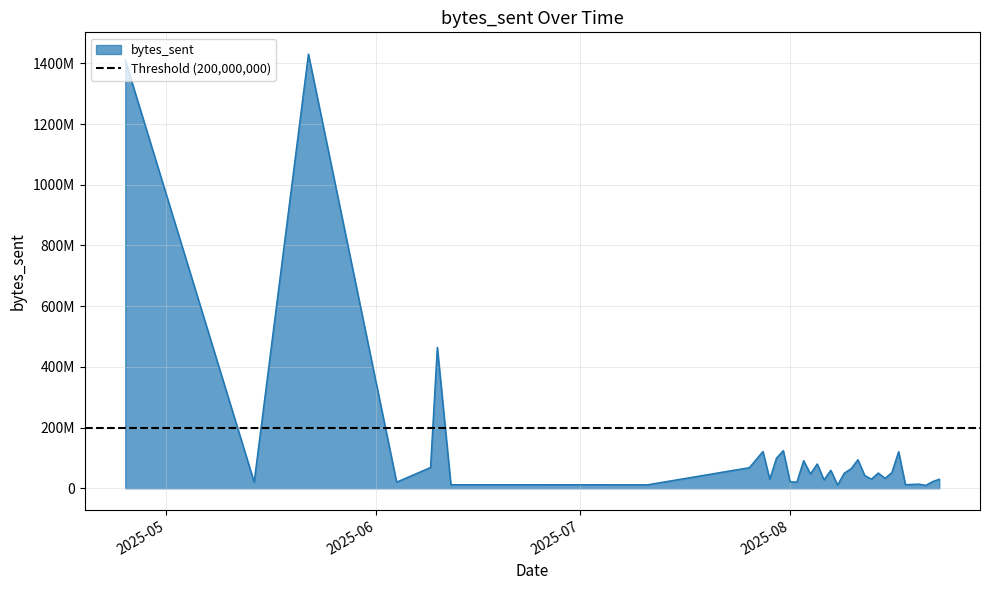

How many data points are less than 47275352?

17